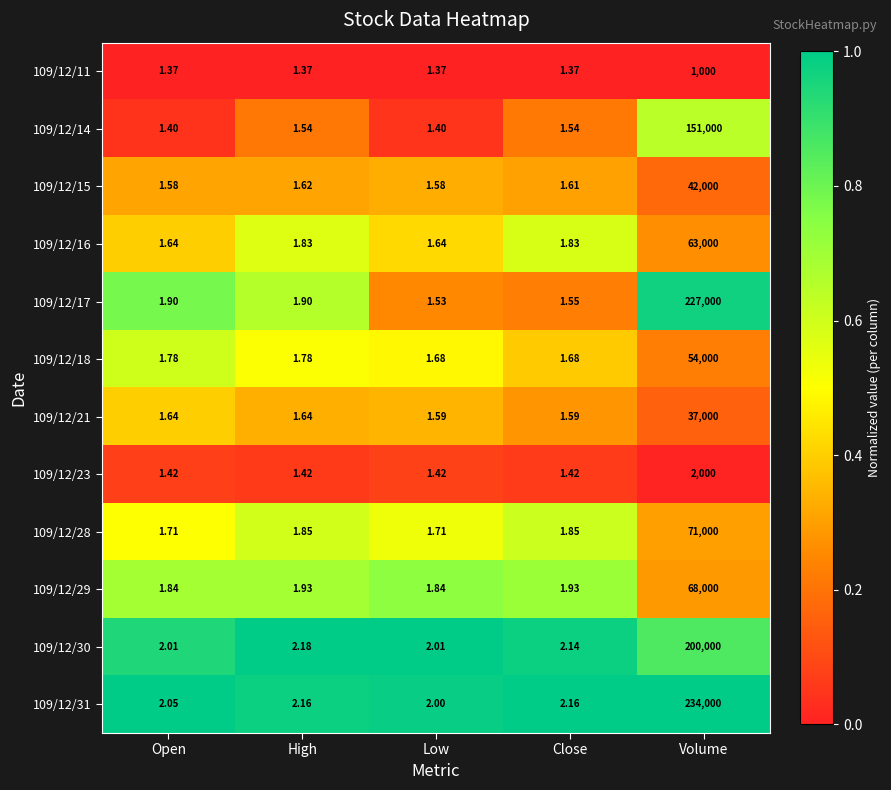

Where is 109/12/30 nearest to the value 100001?

High